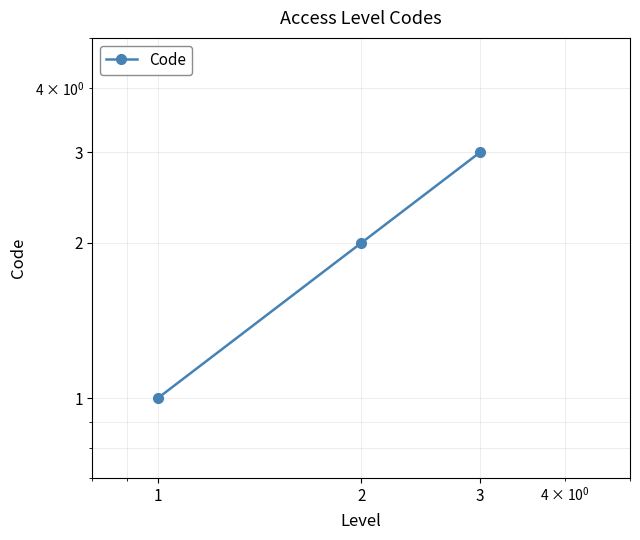

How many data points are above 2?

1